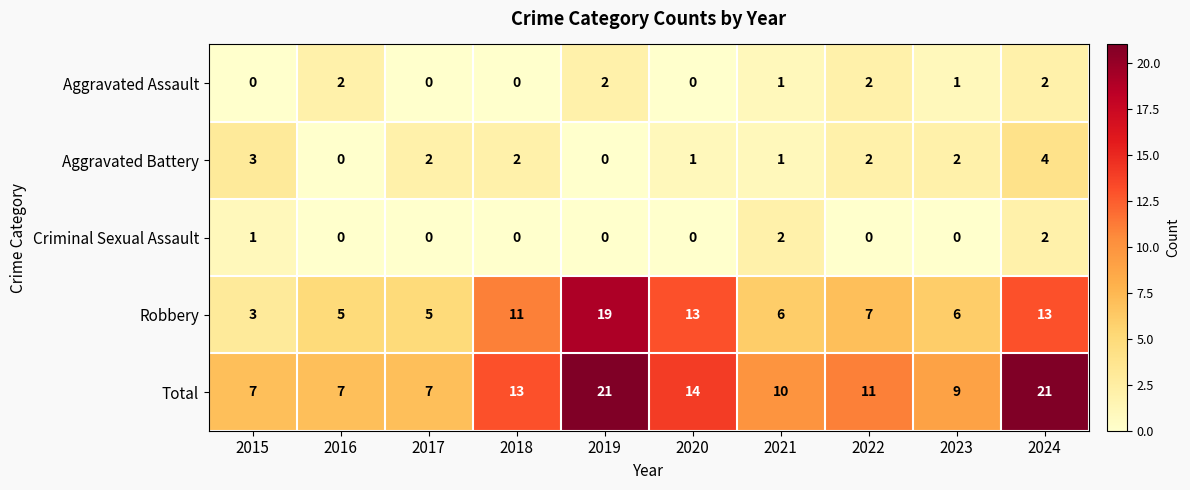

True or false: Aggravated Battery has a value of 2 at 2018.

True